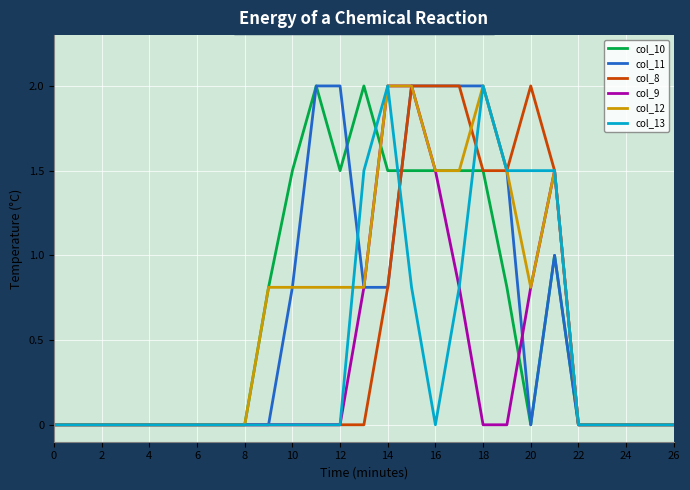

What is the highest value of the col_10 series?

2.0